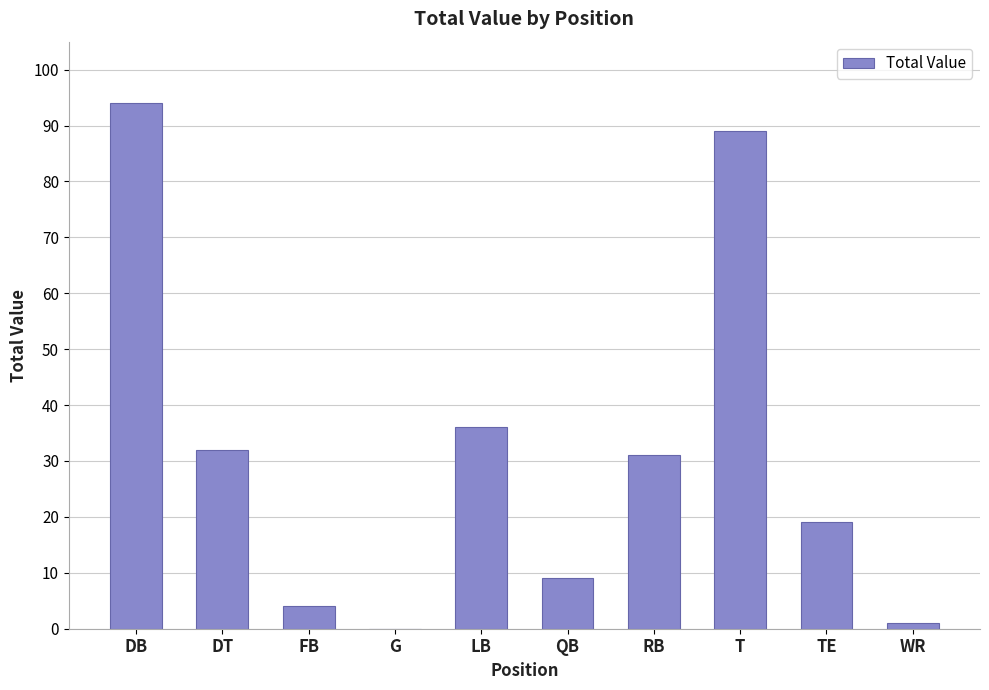

What is the change in value from FB to RB?

+27